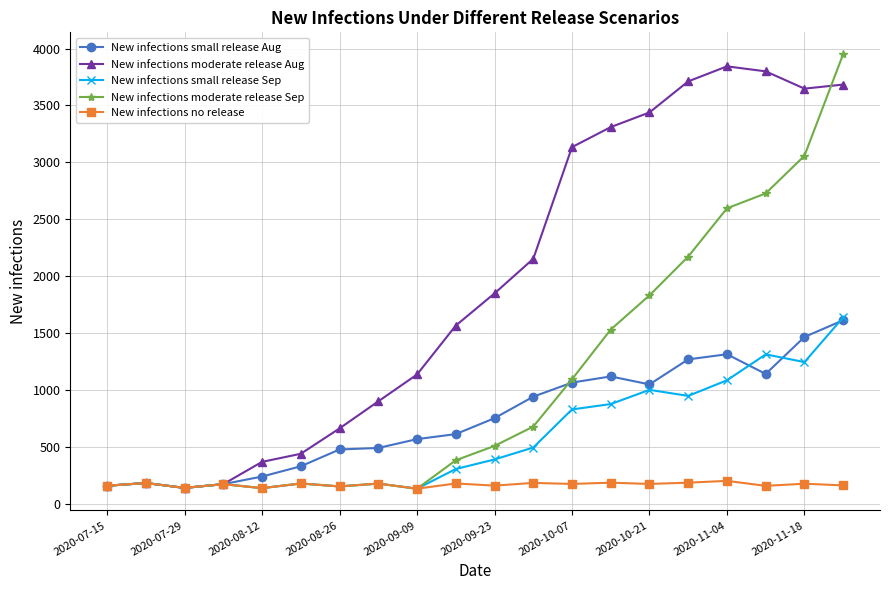

What are all the series names shown in the legend?

New infections small release Aug, New infections moderate release Aug, New infections small release Sep, New infections moderate release Sep, New infections no release